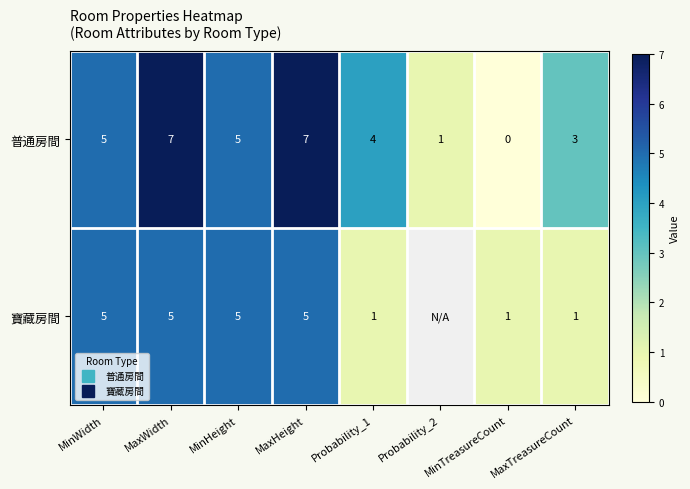

At which category does the chart reach its peak across all series?

MaxWidth